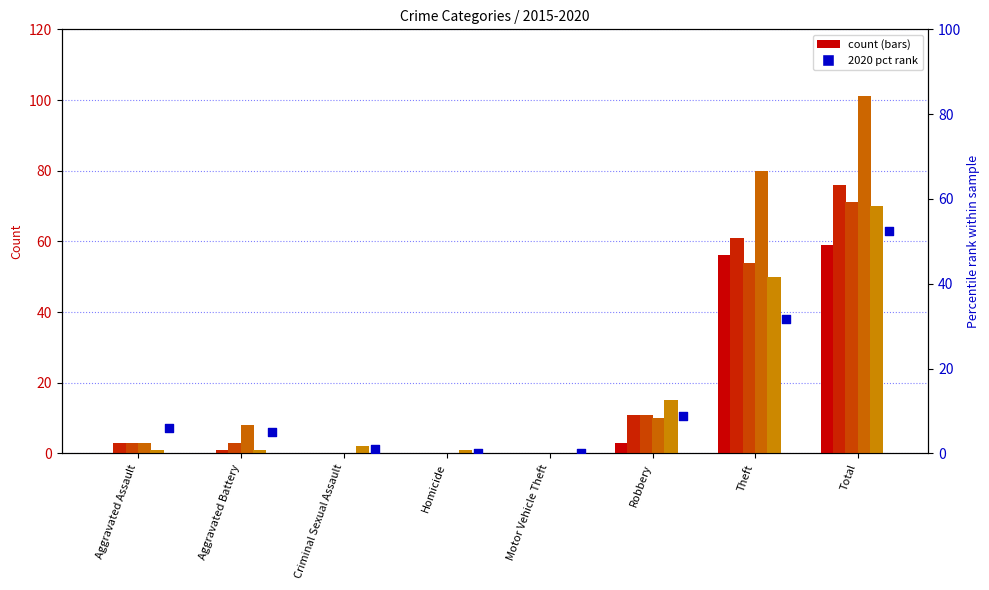

Which has a higher value, Criminal Sexual Assault or Robbery?

Robbery